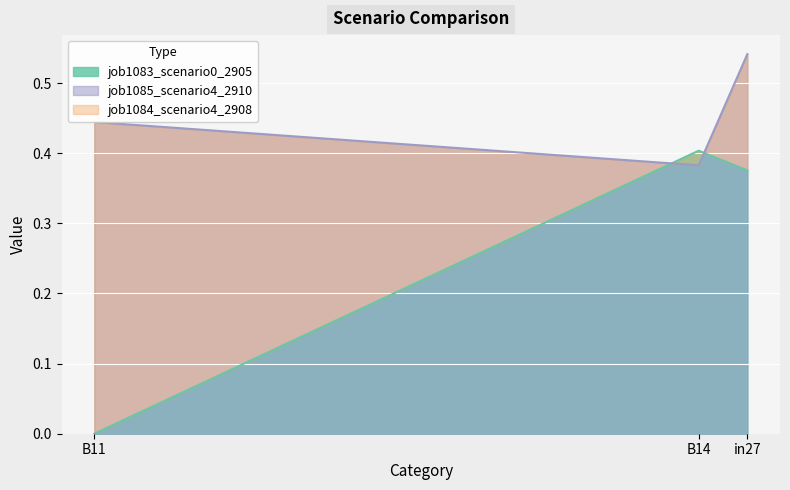

Which category has the highest value in the job1085_scenario4_2910 series?

in27